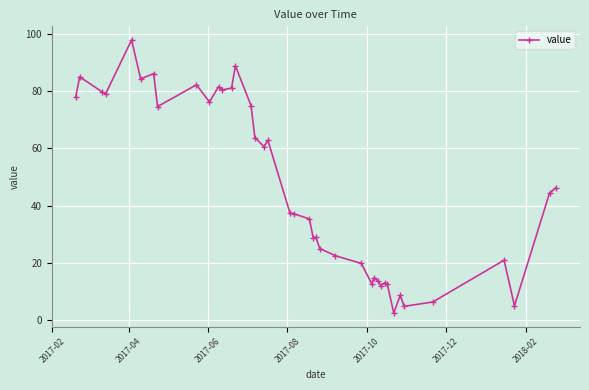

What is the average value?

46.8